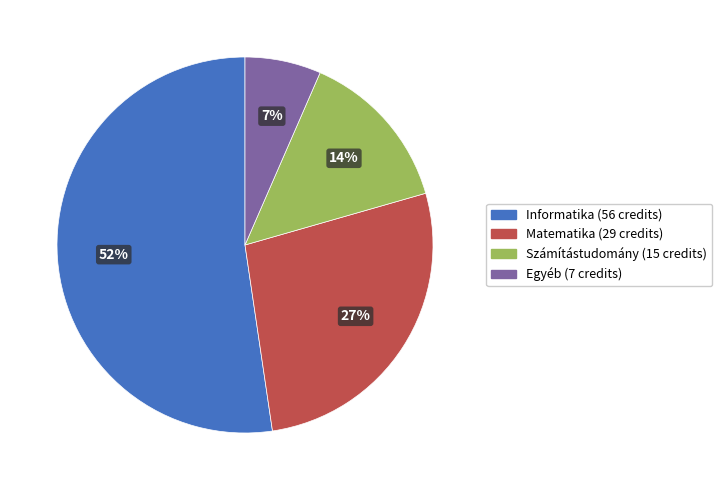

Count the number of slices in the pie.

4